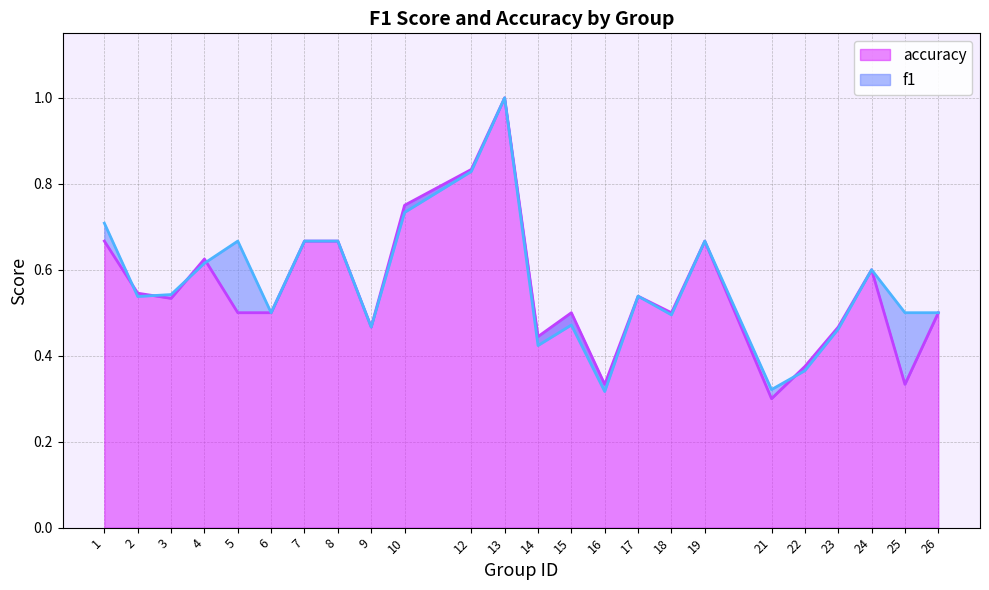

How many intersections are there between f1 and accuracy?

5